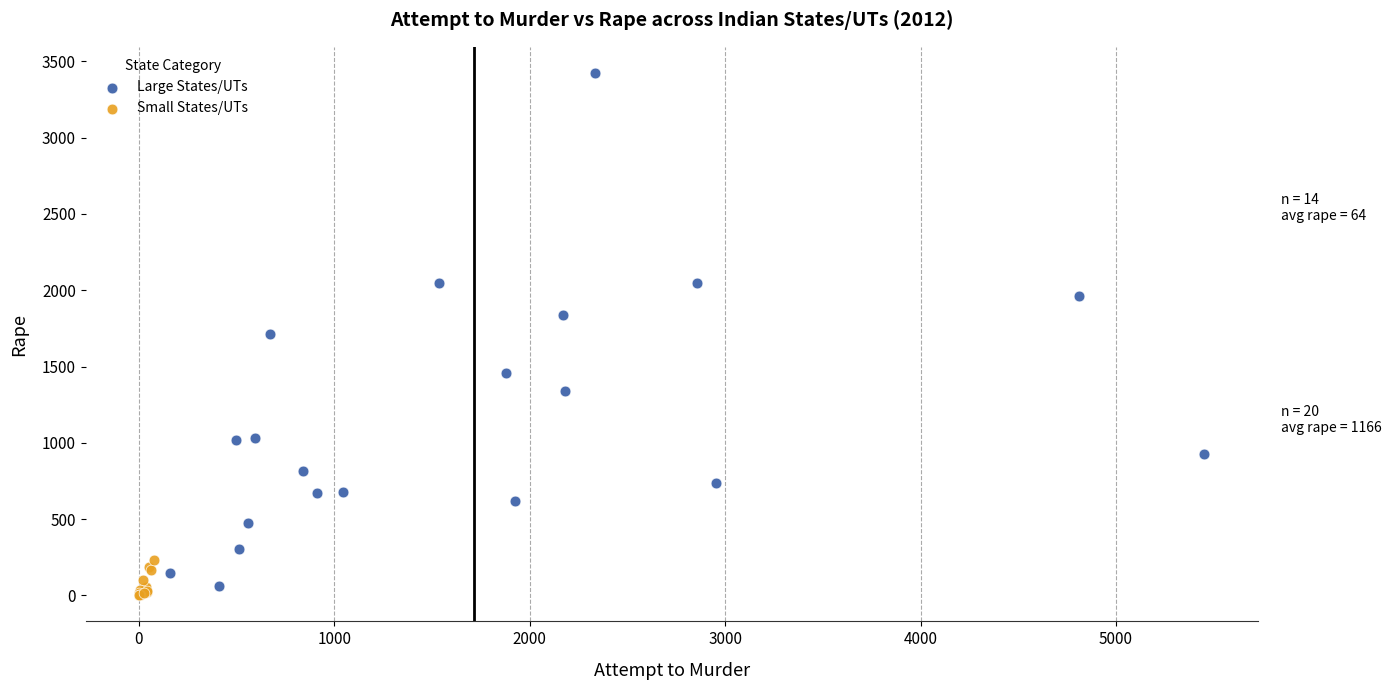

Which series has the largest Y range (max minus min)?

Large States/UTs